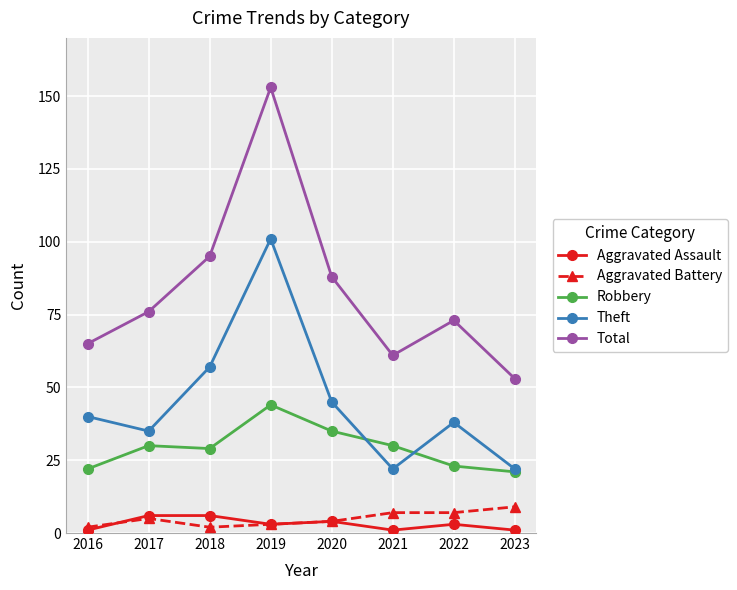

Is it true that Aggravated Assault equals 6 at 2017?

True